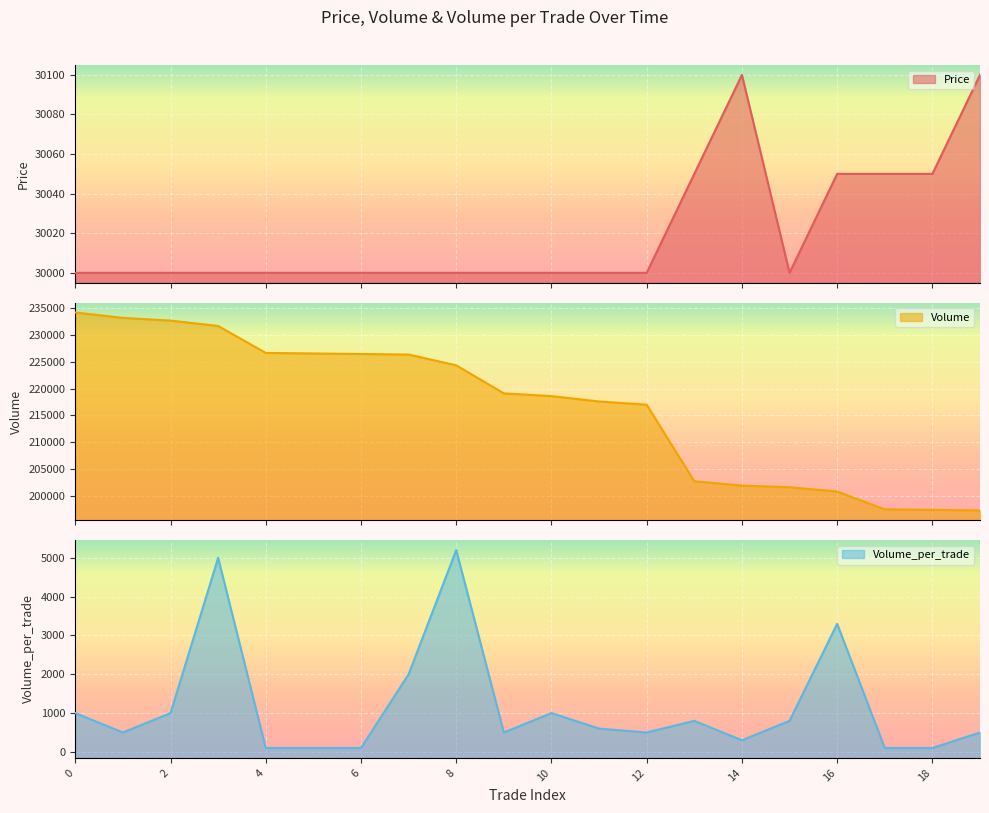

What is the highest value of the Volume series?

234100